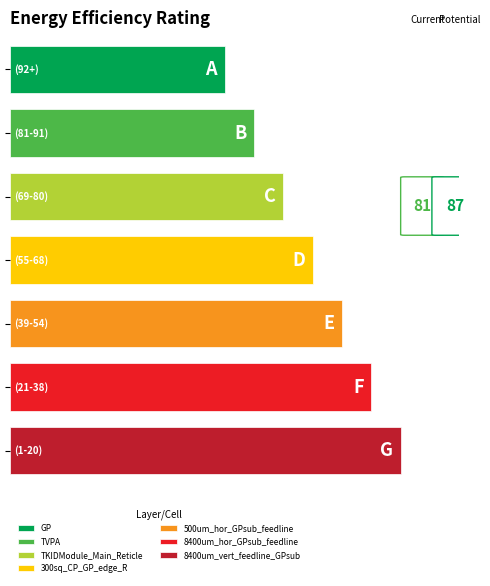

At how many categories does at least one series exceed 3?

2